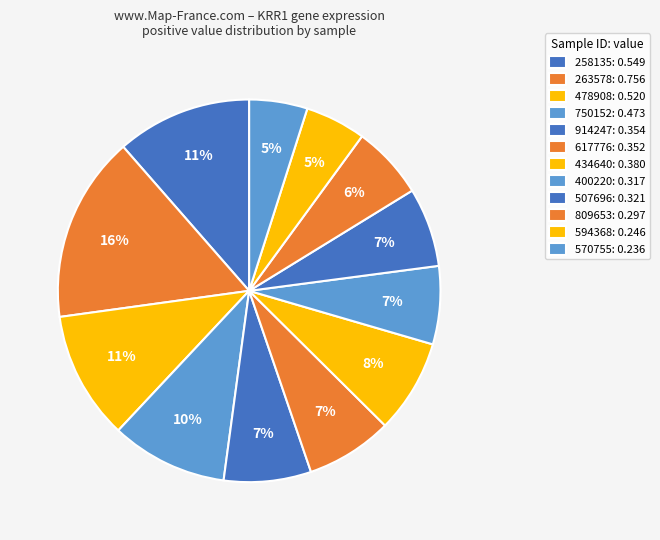

Is there a majority slice in this chart?

No